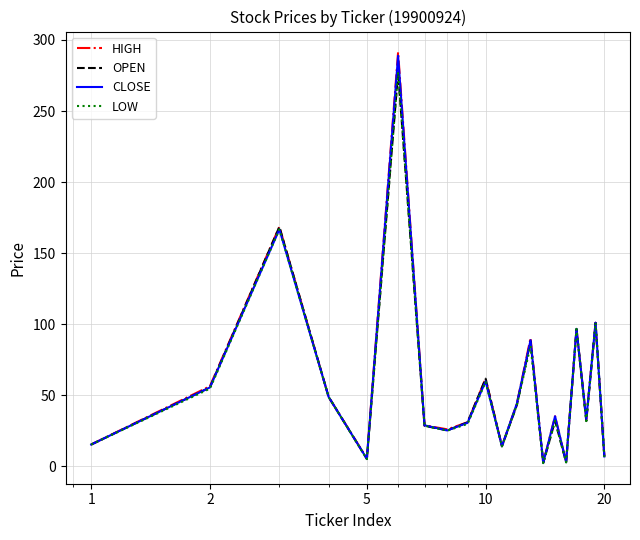

What is the maximum value for HIGH?

291.5